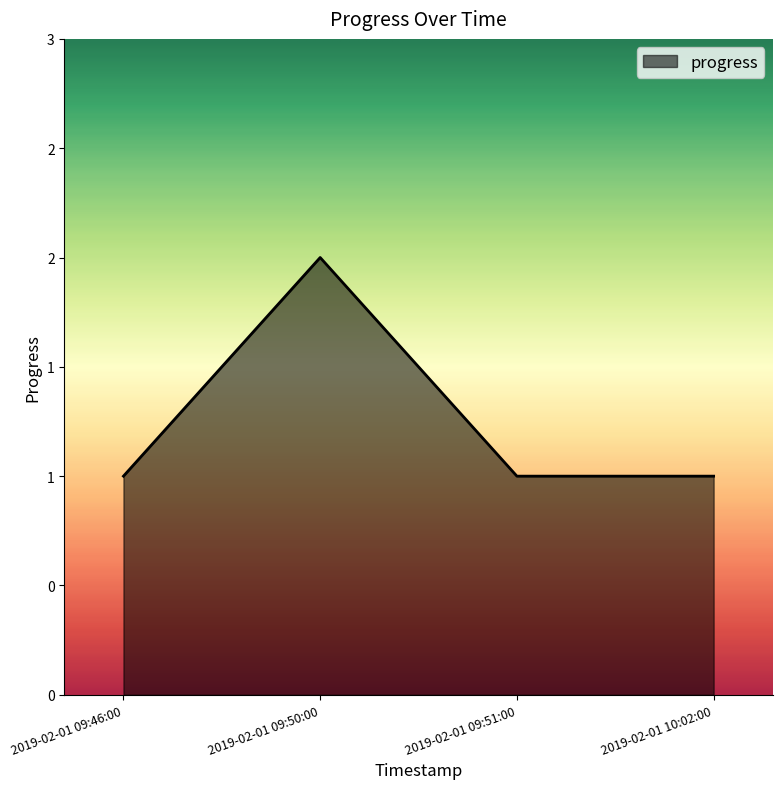

Does the chart have visible grid lines?

No